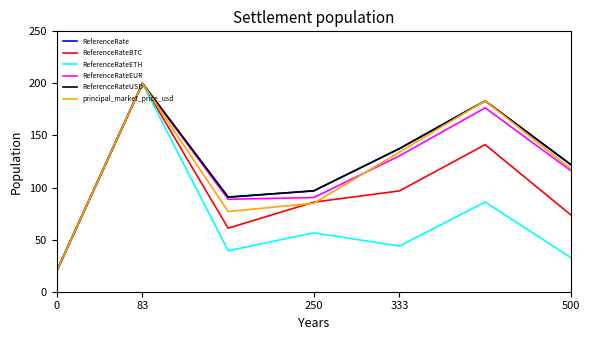

Which series has the largest total across all categories?

ReferenceRate